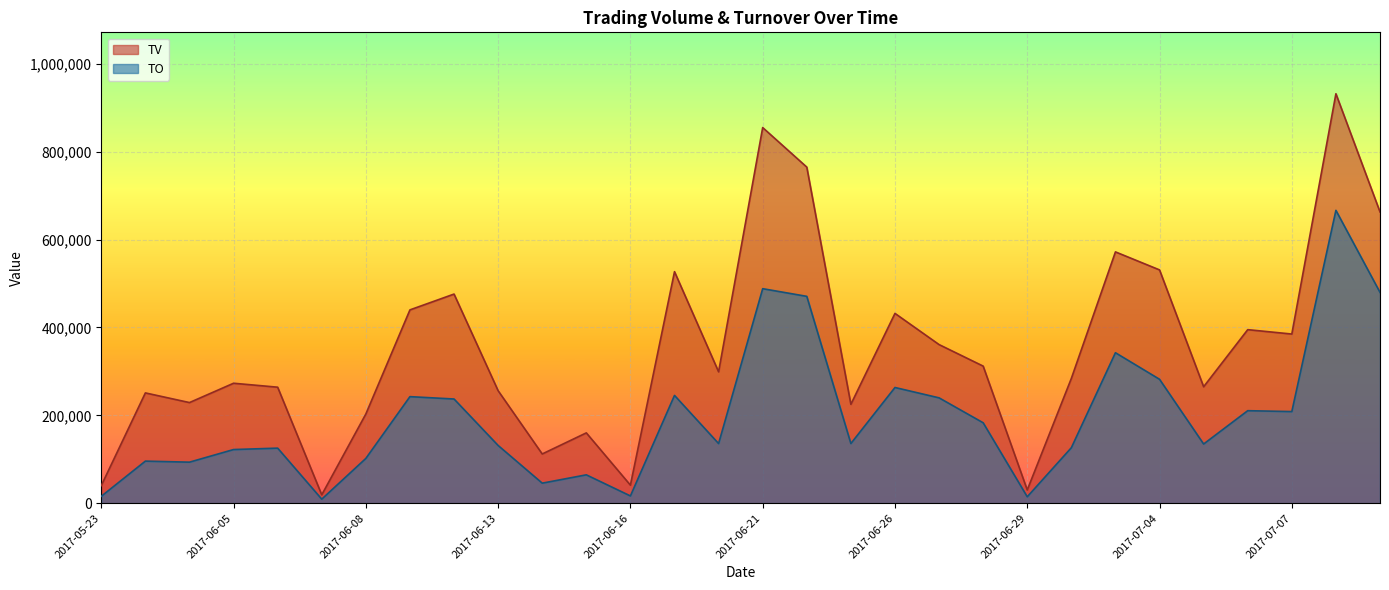

What is the total value across all series at 2017-06-16?

57440